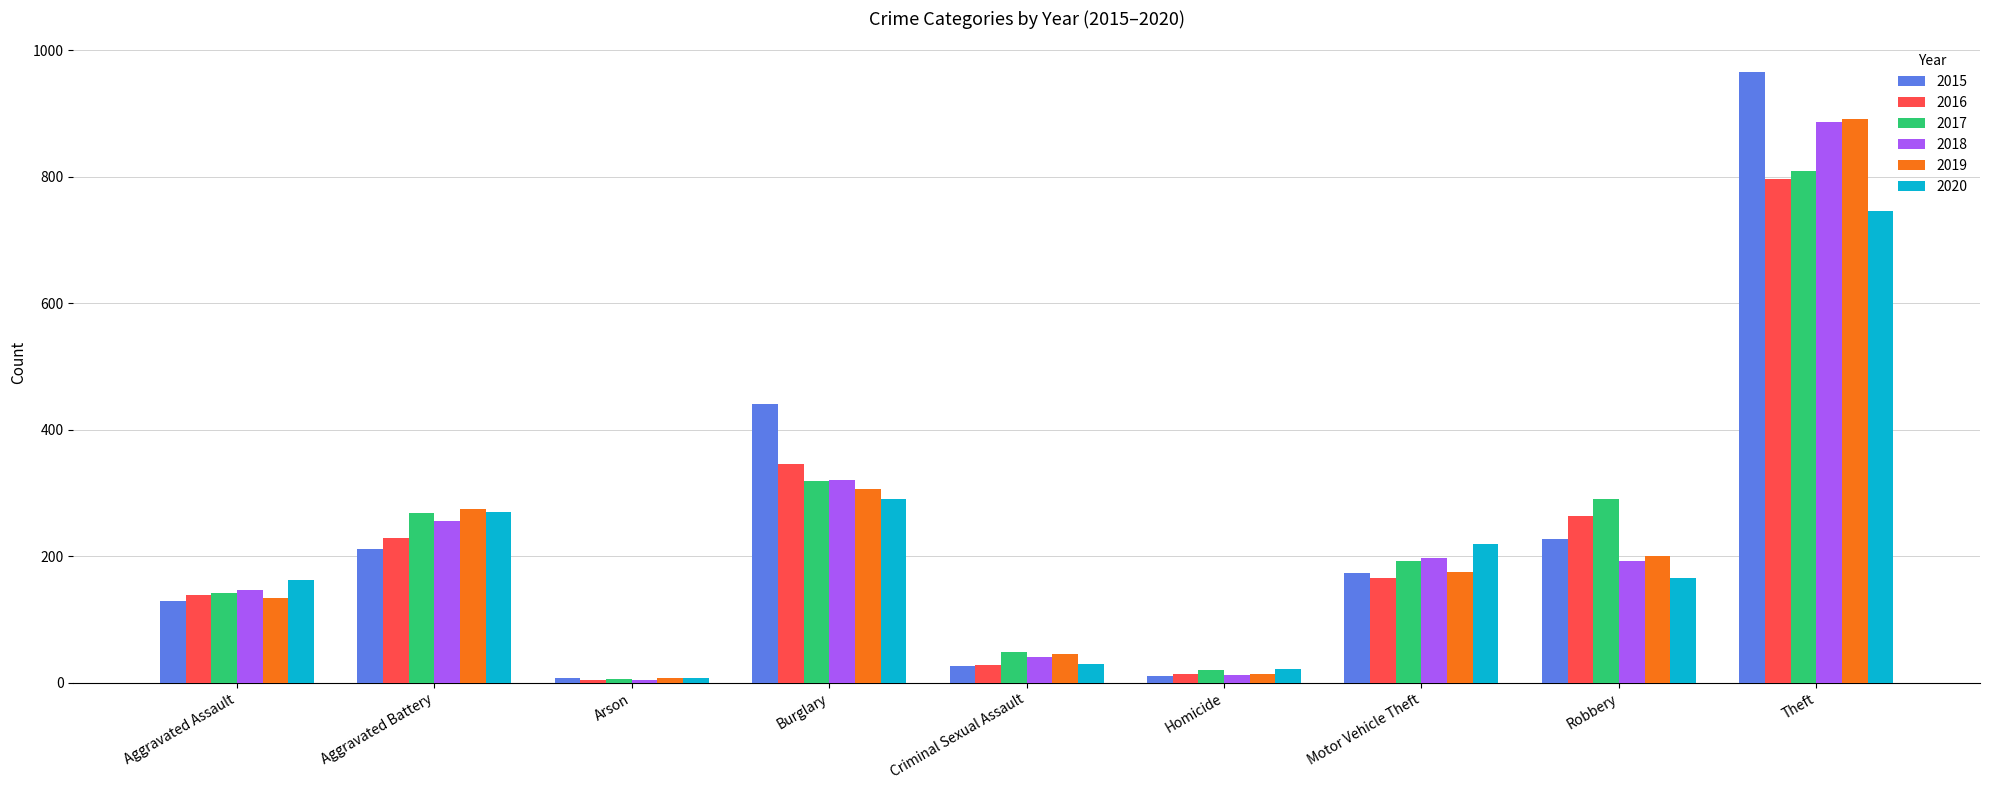

At which label is 2020 closest to 376?

Burglary